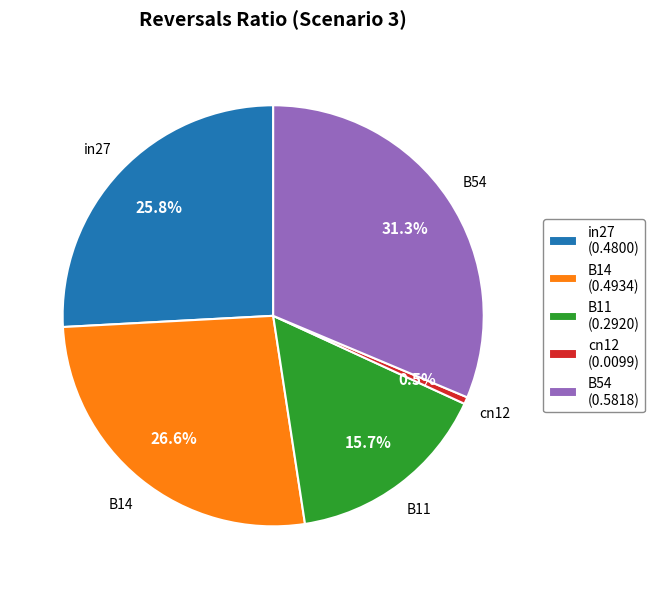

What percentage do B54 and in27 together represent?

57.2%